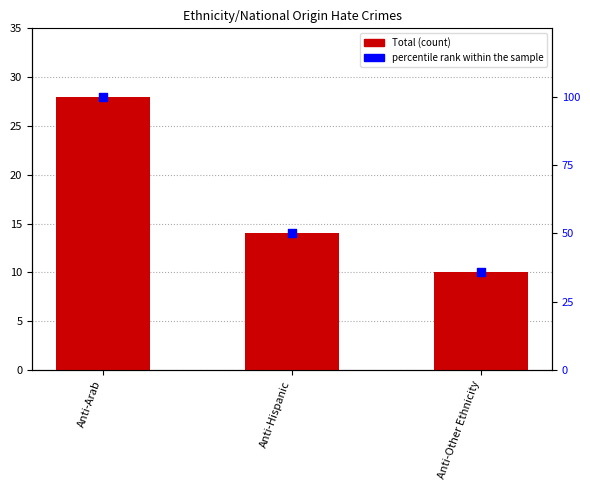

Is the value of Total at Anti-Arab greater than the value of percentile rank within the sample at Anti-Hispanic?

No